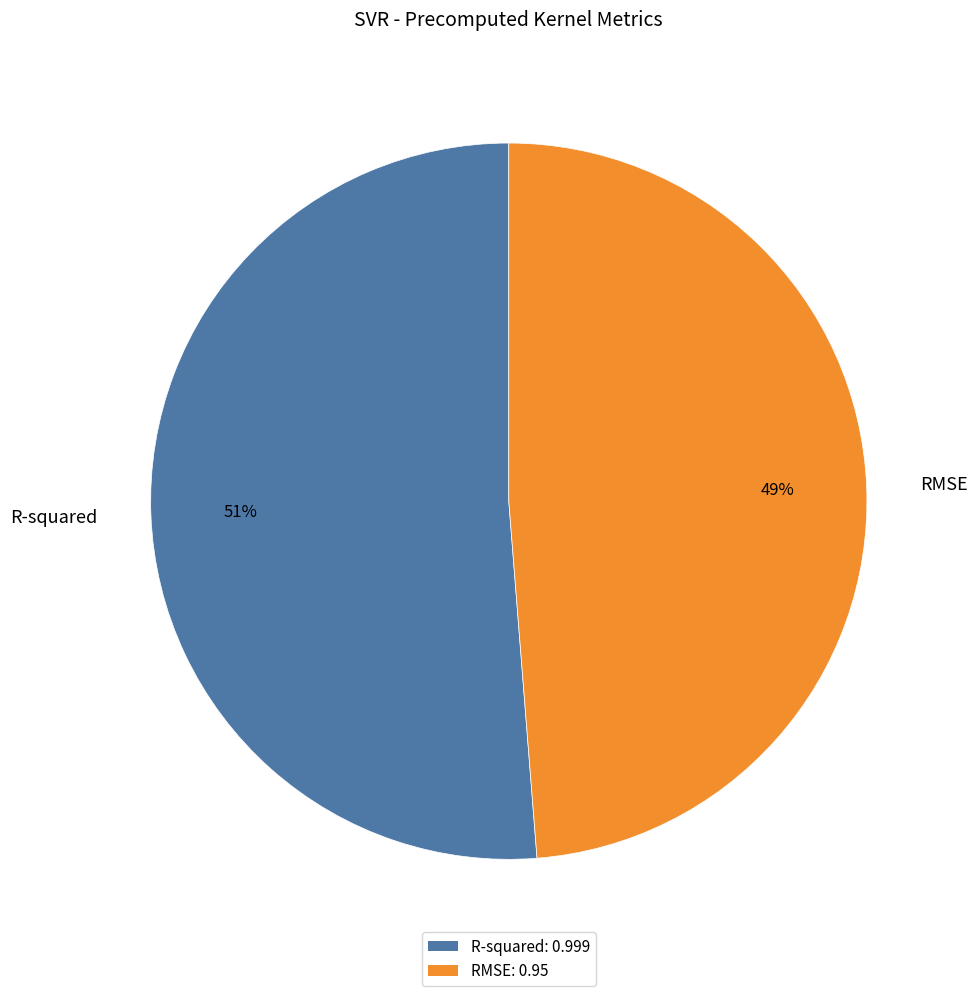

To the nearest percent, what portion does RMSE represent?

49%